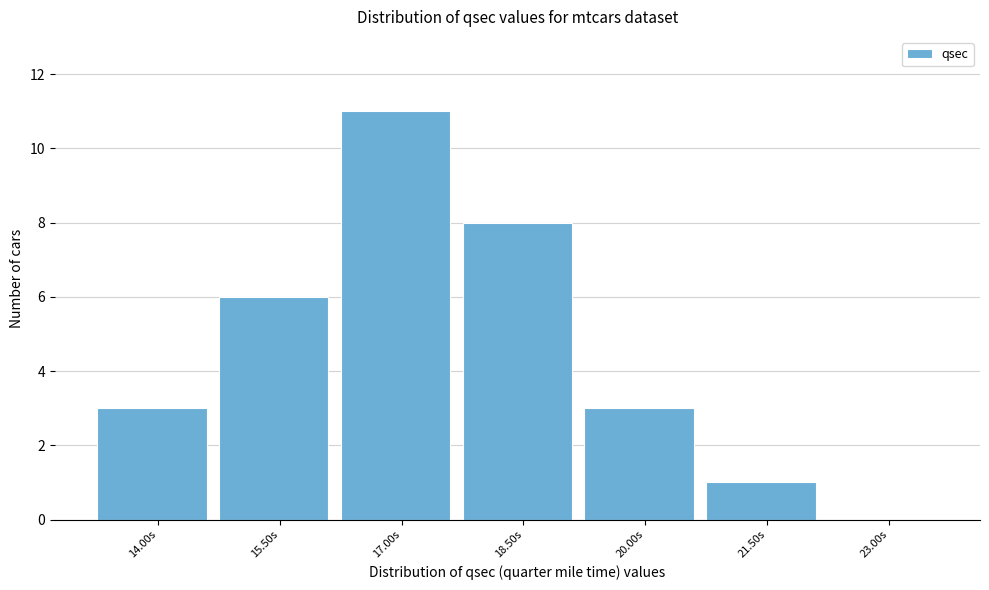

Reading left to right, transcribe all the data shown in this chart.

14.00s=3	15.50s=6	17.00s=11	18.50s=8	20.00s=3	21.50s=1	23.00s=0